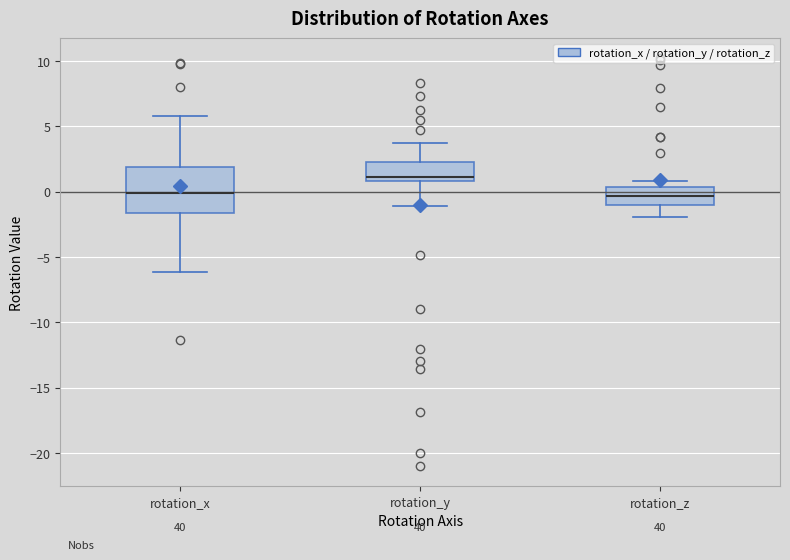

Where is the lower edge of the box for rotation_x on the y-axis? The values are not printed on the chart, so give them approximately, as read against the axis.

-1.5